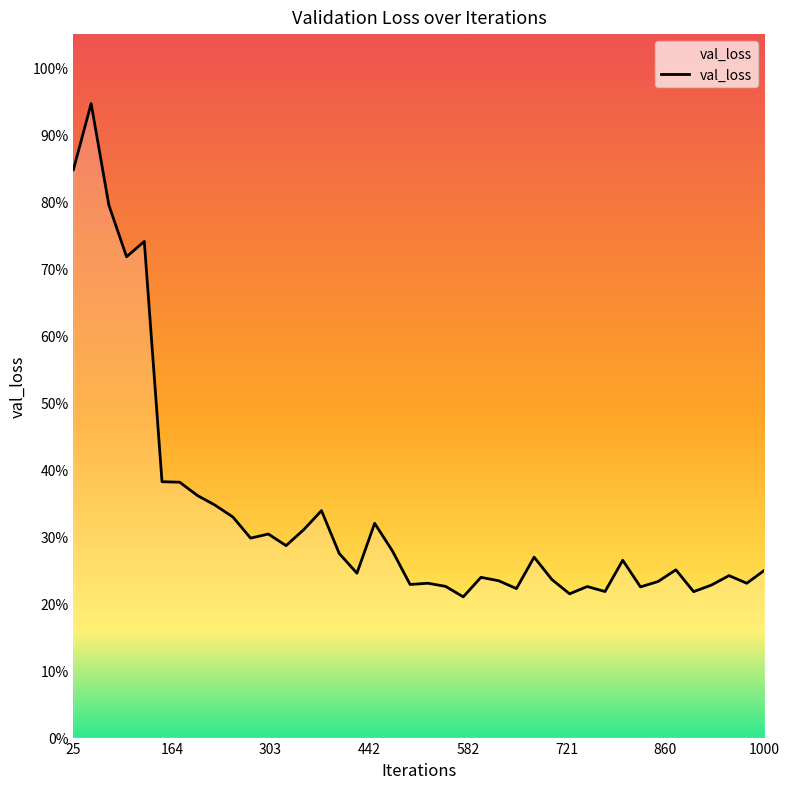

List the labels in order of value, largest first.

50, 25, 75, 125, 100, 150, 175, 200, 225, 375, 250, 450, 350, 300, 275, 325, 475, 400, 675, 800, 875, 1000, 425, 950, 600, 700, 625, 850, 525, 975, 500, 925, 550, 750, 825, 650, 775, 900, 725, 575